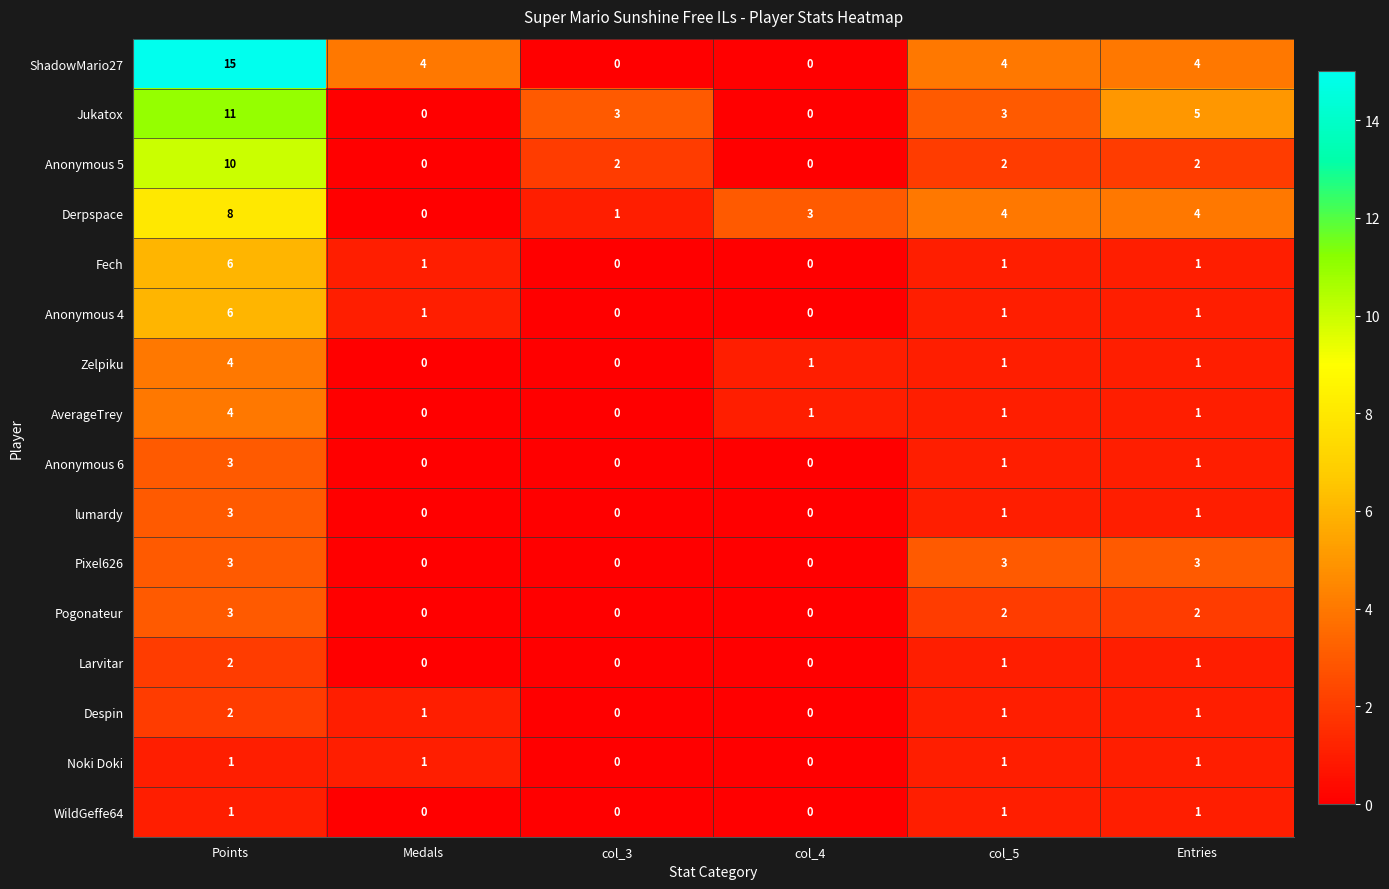

True or false: Pogonateur has a value of 1 at col_5.

False